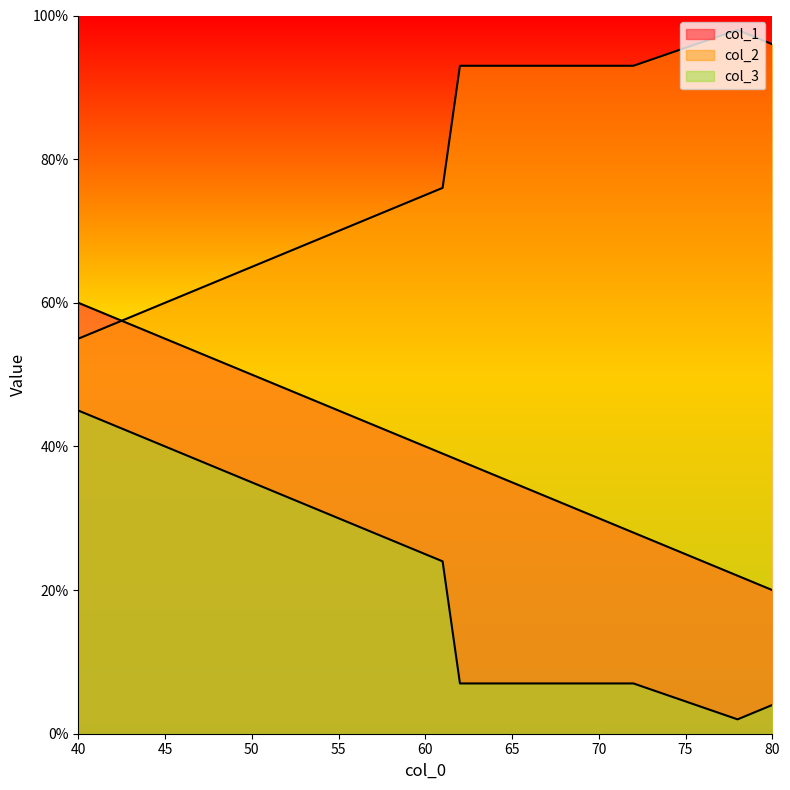

What is the difference between the second highest and second lowest values in the col_3 series?

20